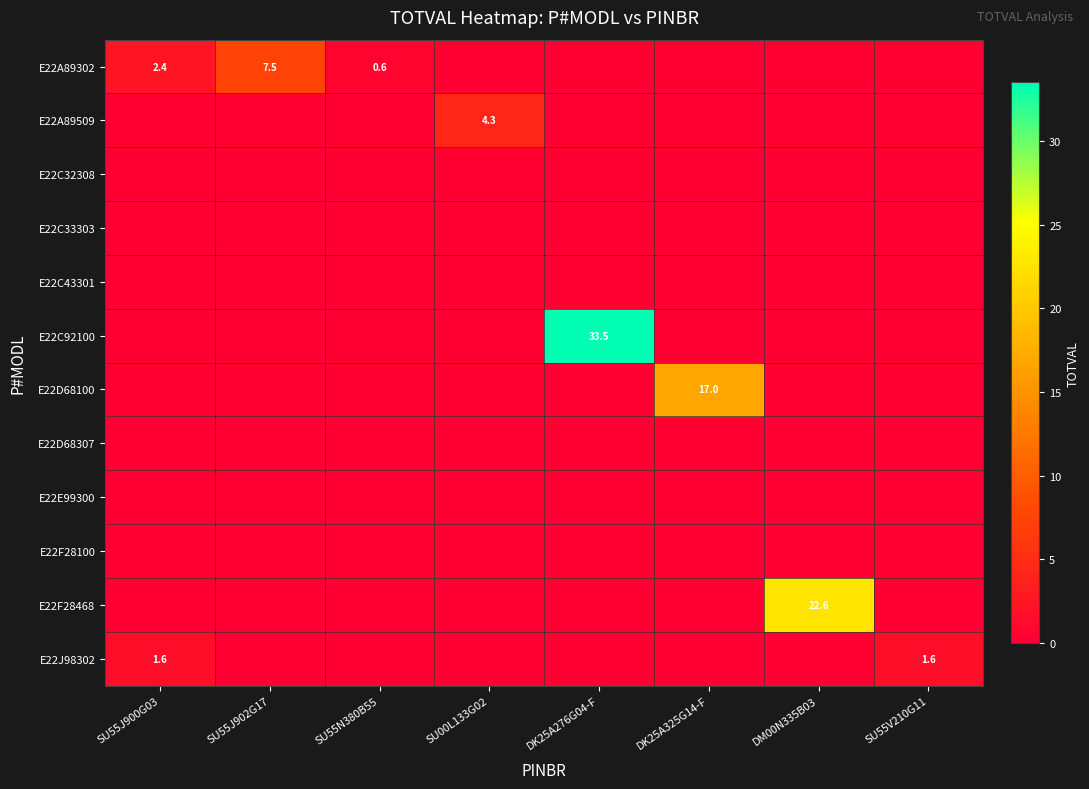

Is the value of E22D68307 at DM00N335B03 greater than the value of E22C33303 at SU00L133G02?

No